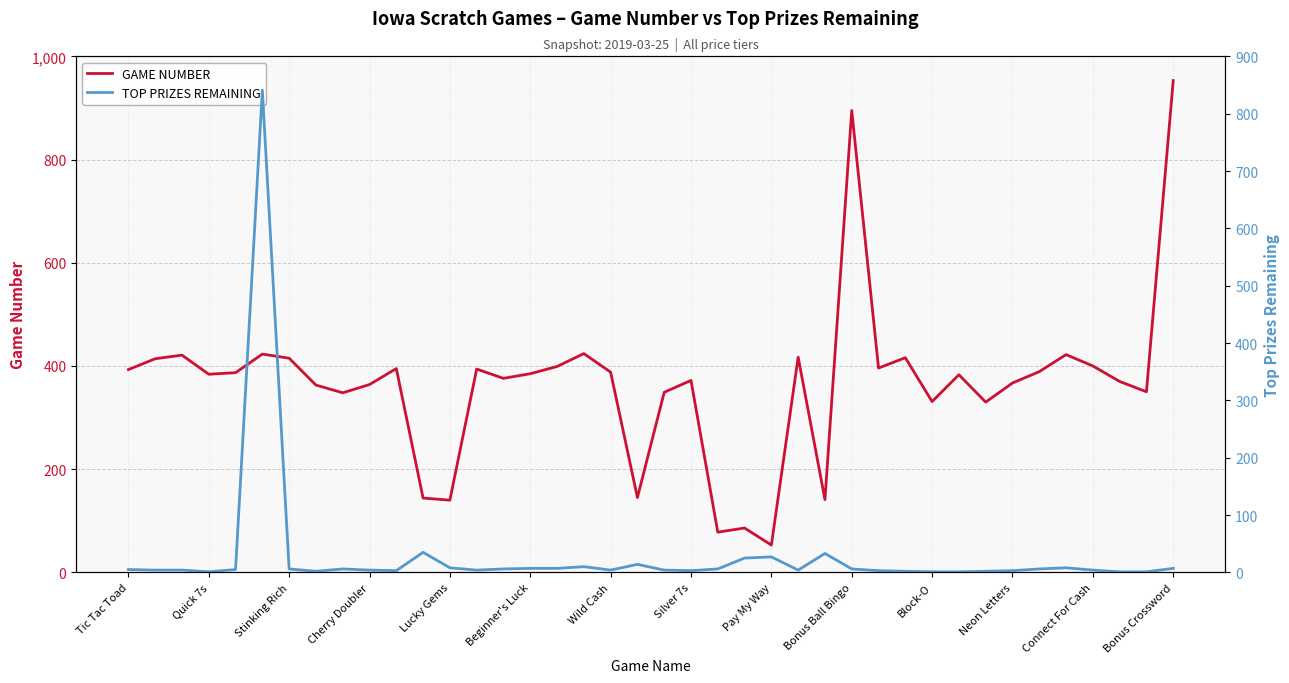

After their last crossing, which series has the higher values: GAME NUMBER or TOP PRIZES REMAINING?

GAME NUMBER